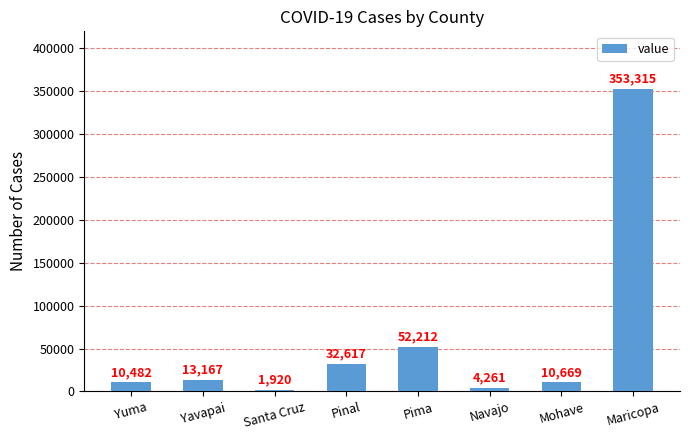

Reading left to right, what are all the values shown in this chart?

Yuma=10482	Yavapai=13167	Santa Cruz=1920	Pinal=32617	Pima=52212	Navajo=4261	Mohave=10669	Maricopa=353315